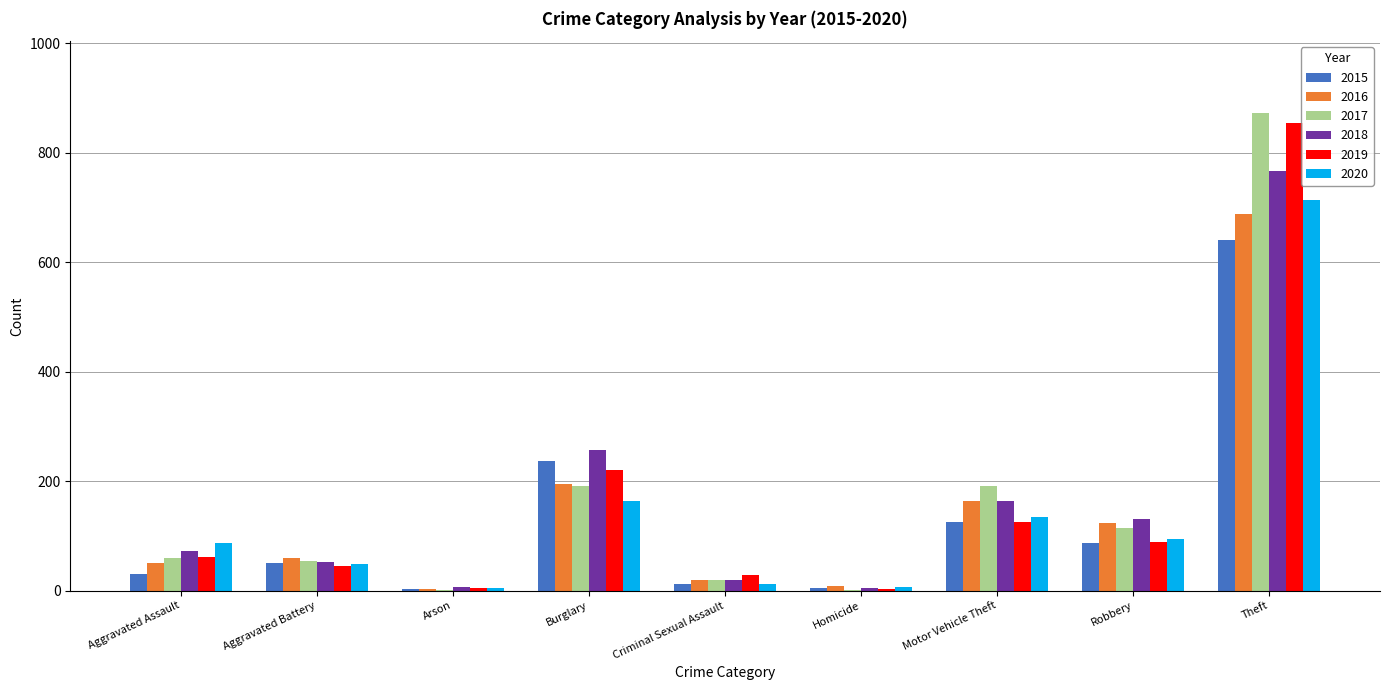

Count the number of categories in the chart.

9